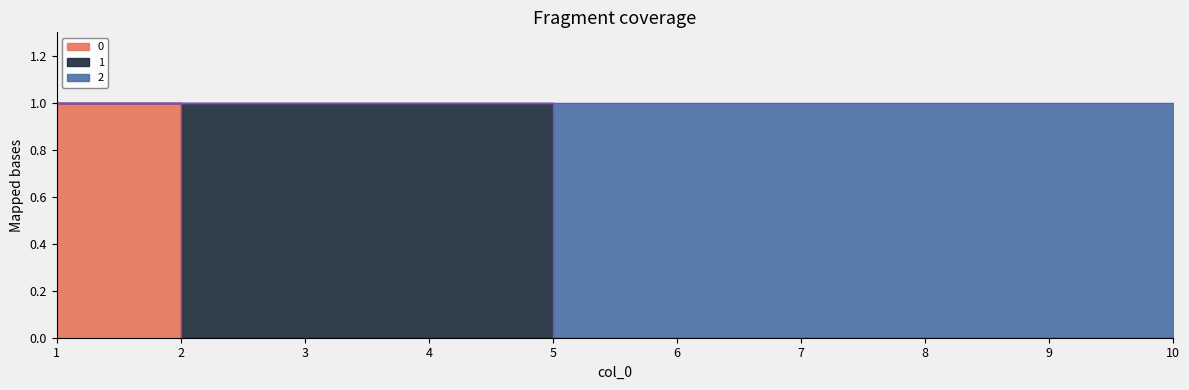

True or false: 0 has more than 0 points higher than both neighbors.

False